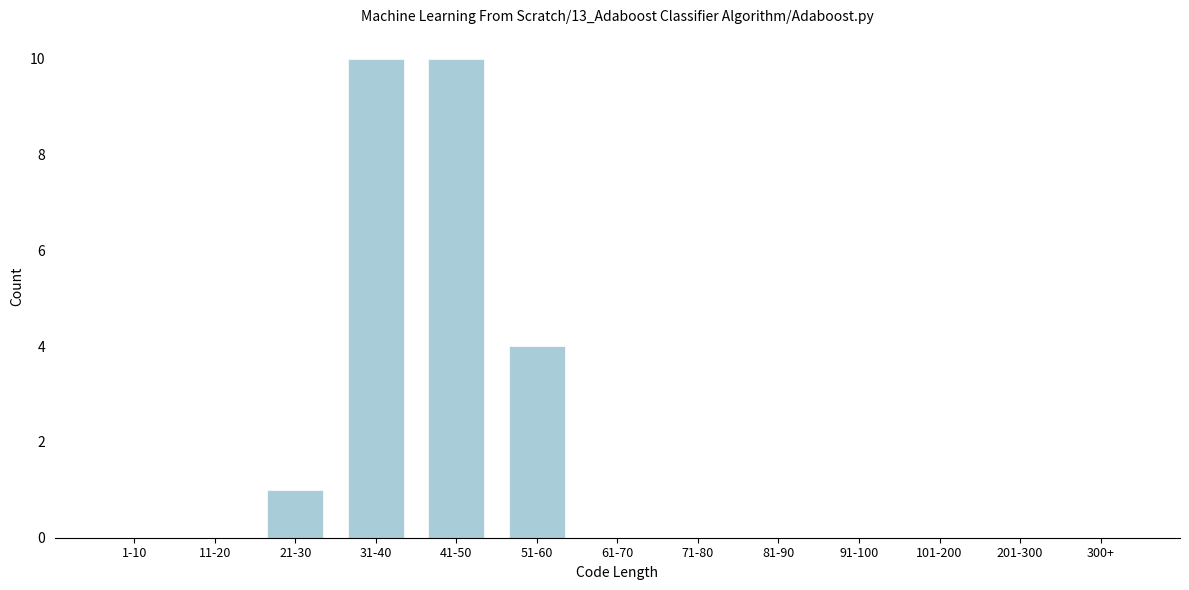

Reading right to left, list all the values displayed in this chart.

300+=0	201-300=0	101-200=0	91-100=0	81-90=0	71-80=0	61-70=0	51-60=4	41-50=10	31-40=10	21-30=1	11-20=0	1-10=0